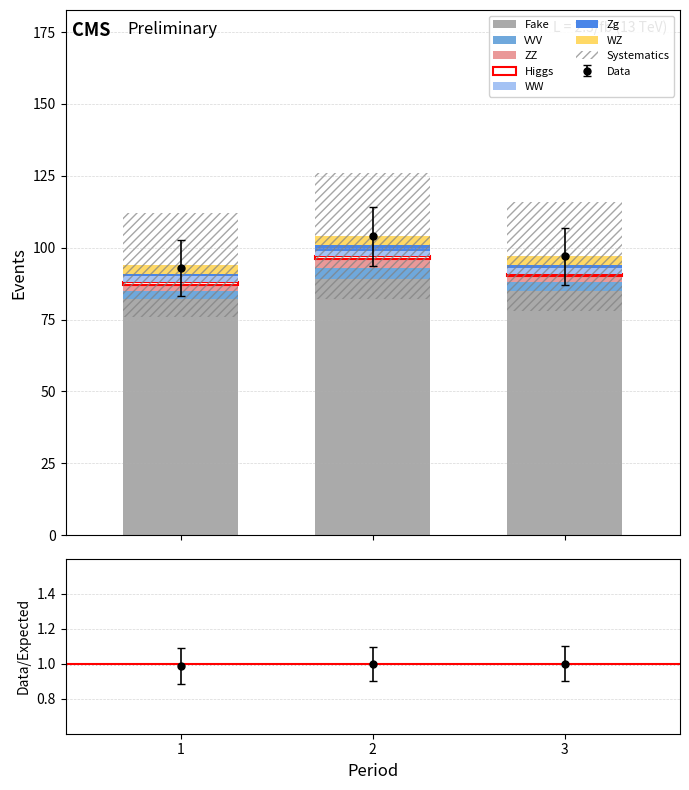

How many values in the Data series are below 97?

1